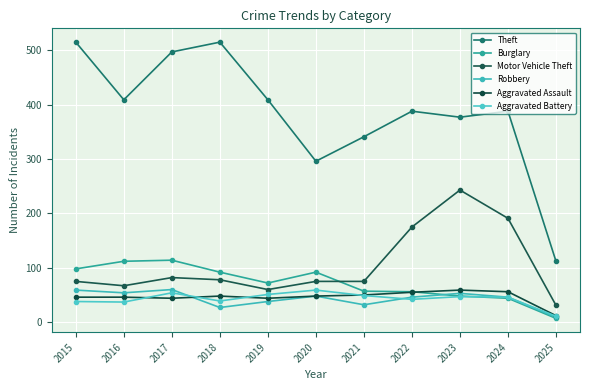

How many times do Aggravated Assault and Aggravated Battery cross each other?

4